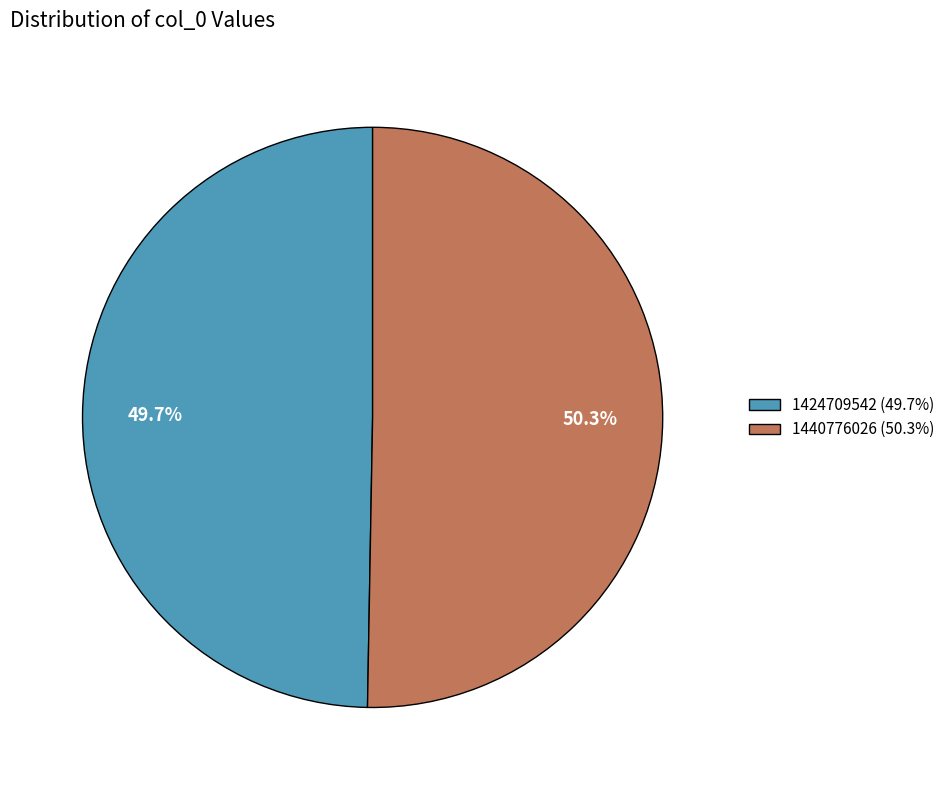

Approximately how many times larger is the value at 1440776026 compared to 1424709542?

1.0